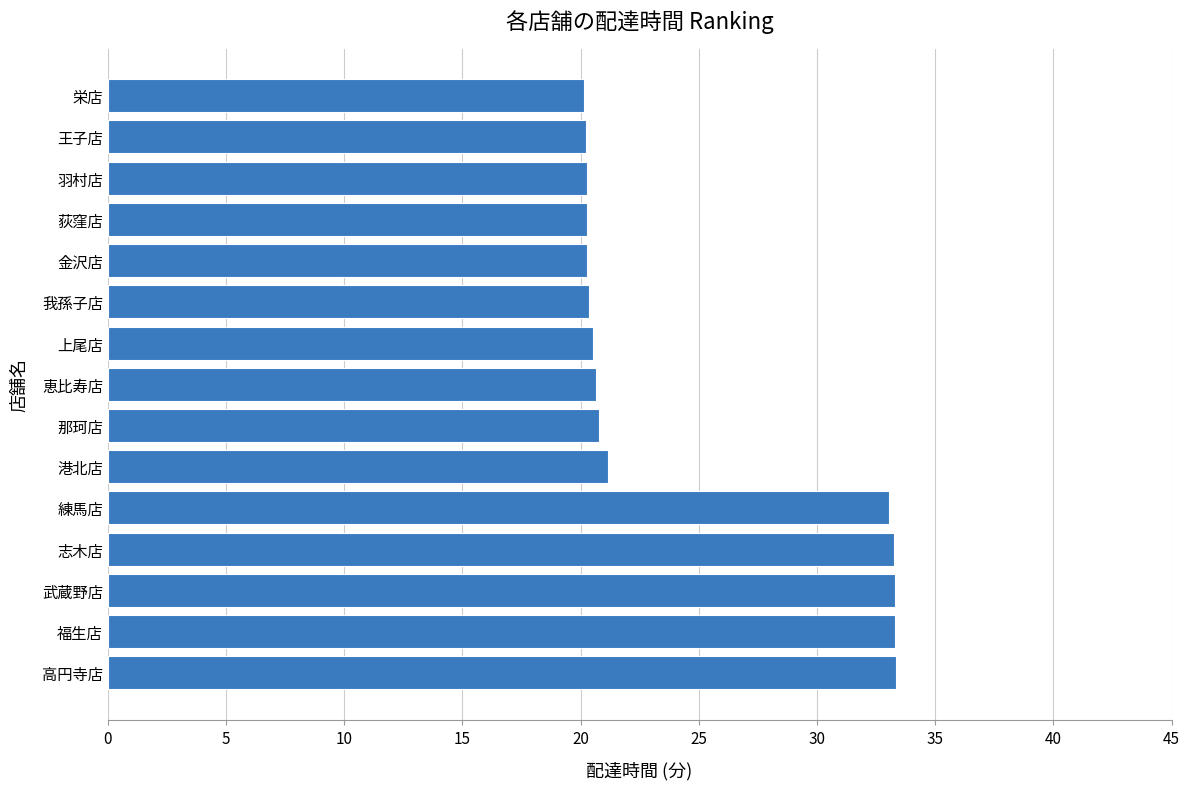

What is the average value?

24.7